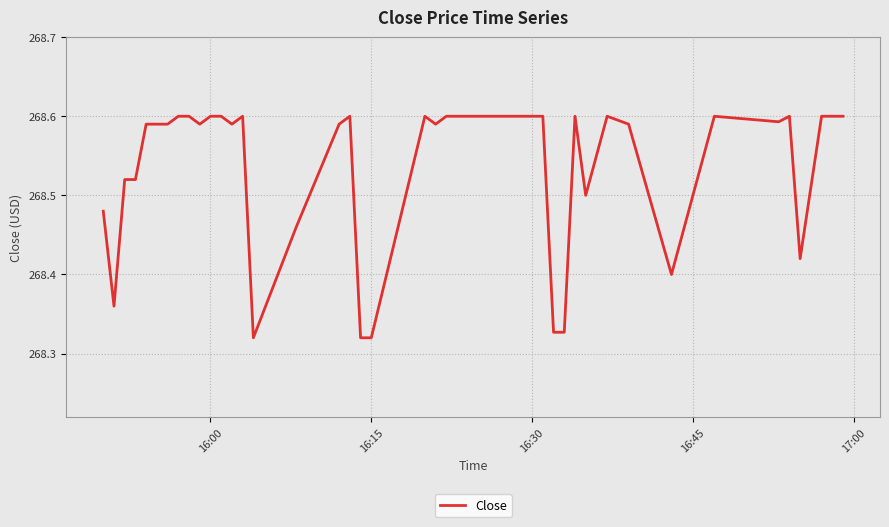

Count the number of categories in the chart.

40